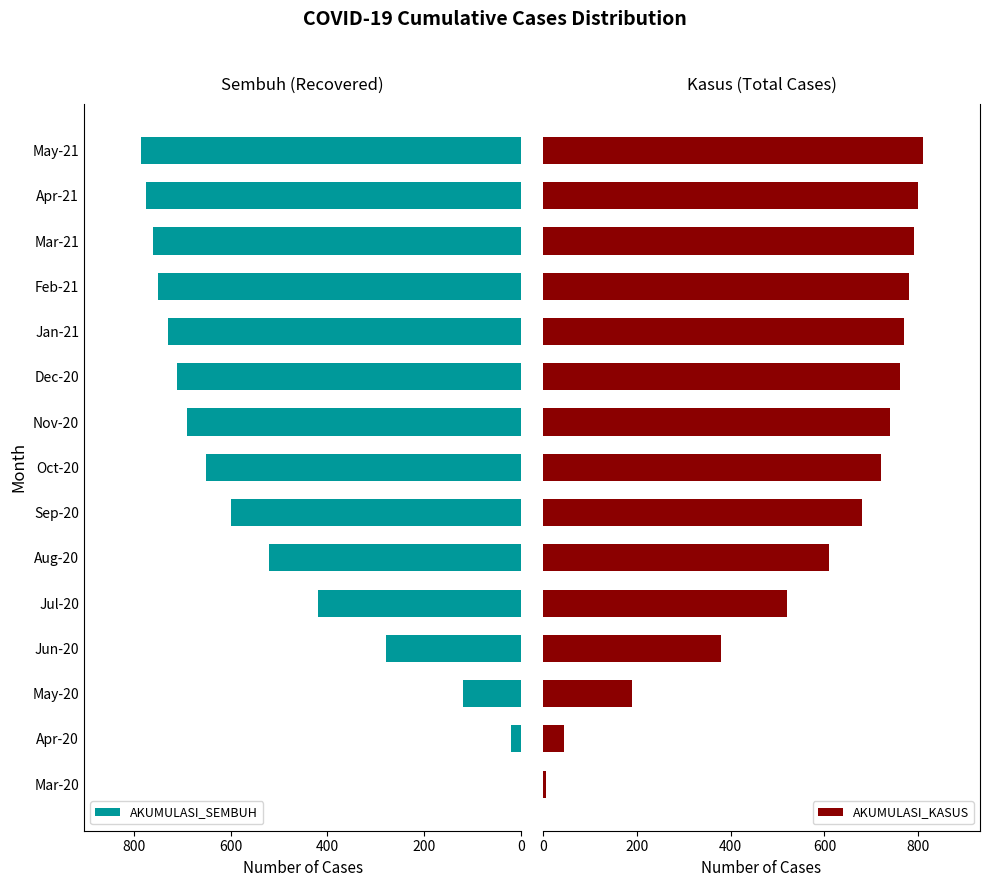

True or false: AKUMULASI_SEMBUH has a value of 67 at May-20.

False